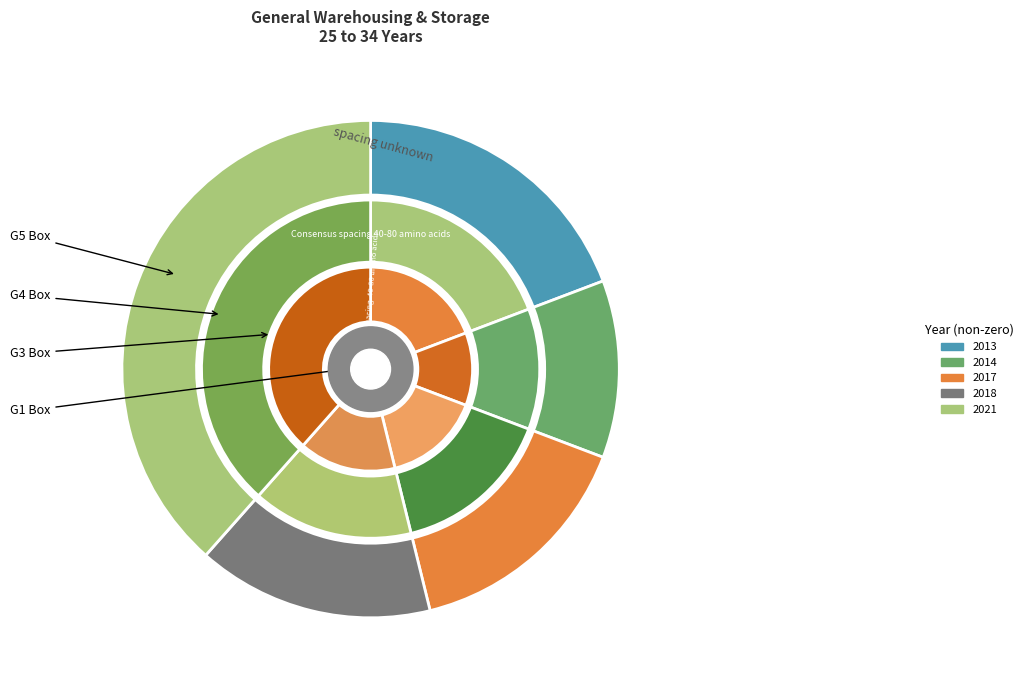

Rank the categories by value from highest to lowest.

2021, 2013, 2017, 2018, 2014